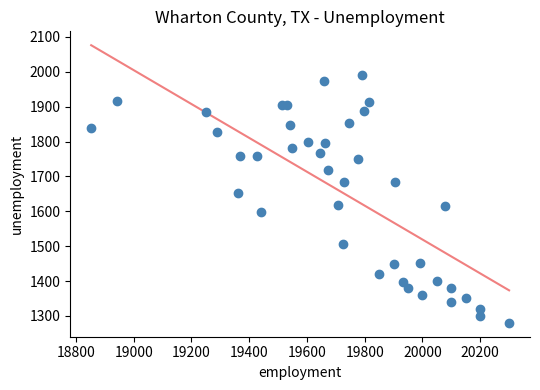

What is the range of Y values (max minus min)?

711